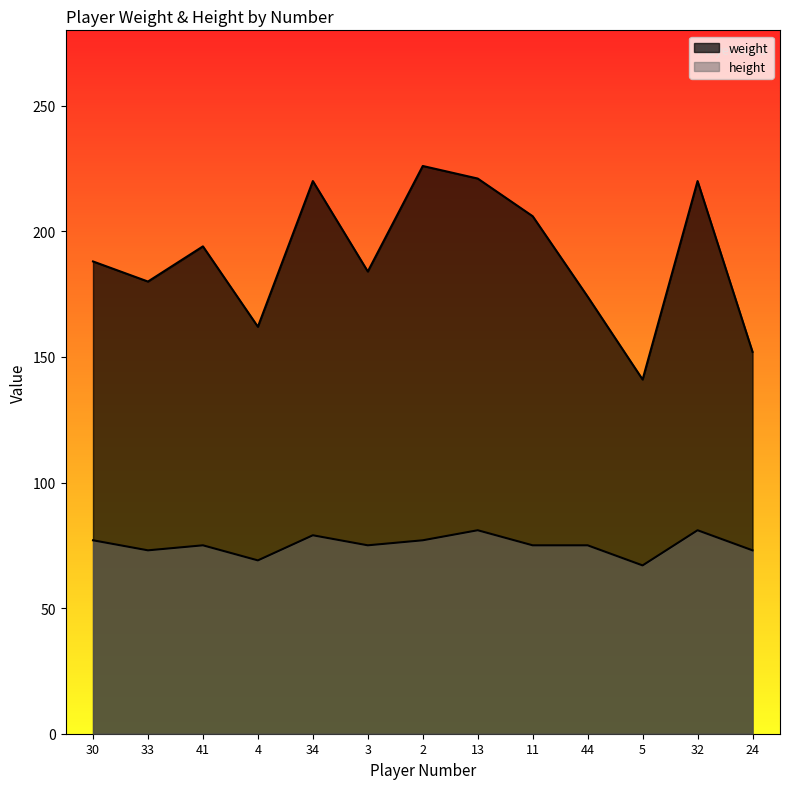

Rank the series at 4 from highest to lowest value.

weight, height